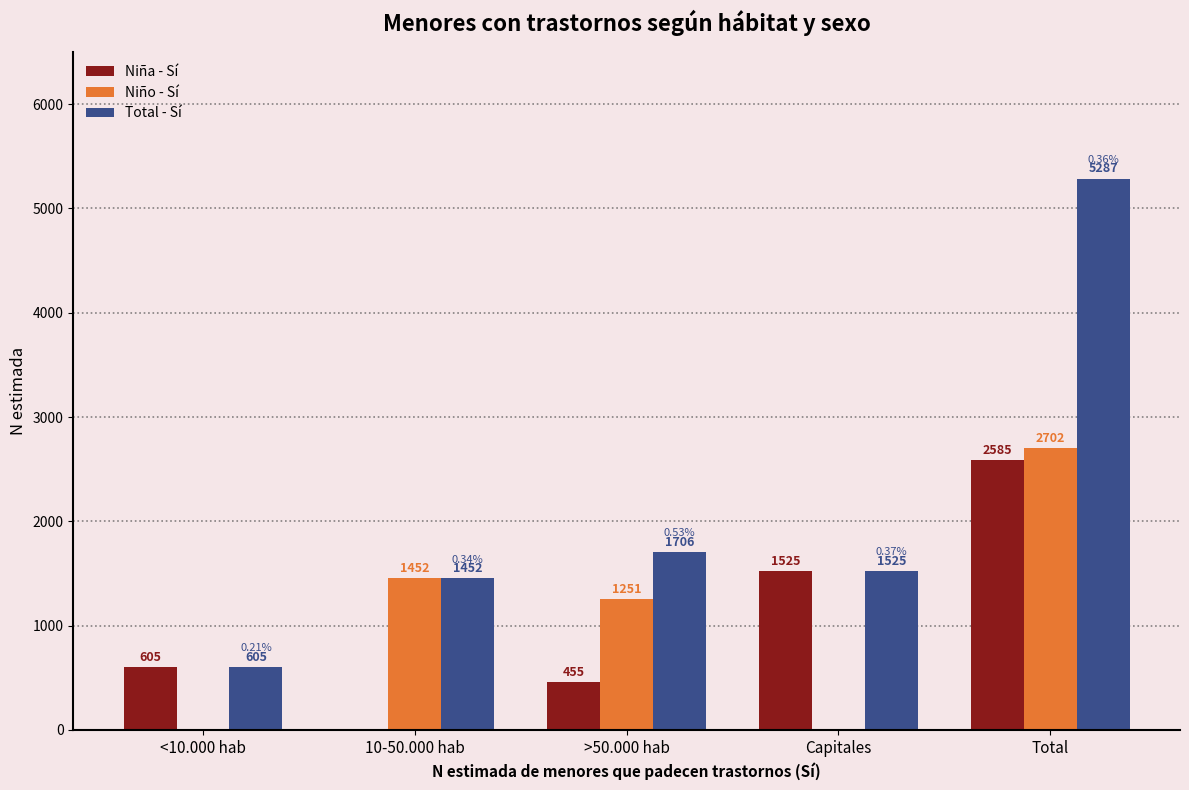

The value of Niño - Sí at Capitales is -1521. True or false?

False